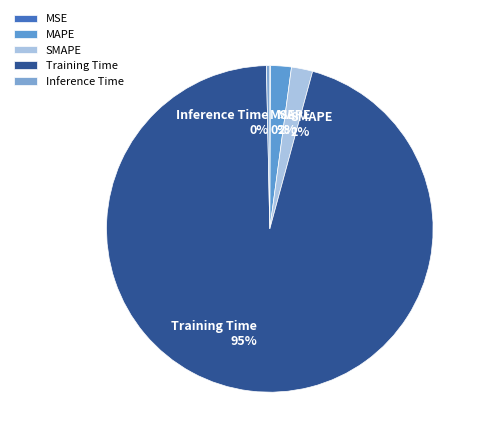

The Training Time slice represents 82% of the pie. True or false?

False